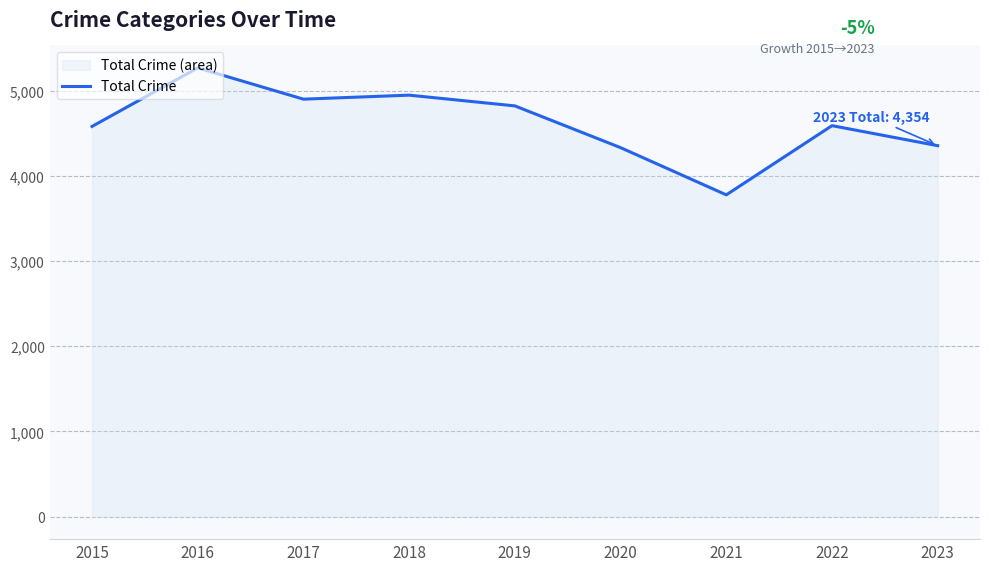

What is the value of the 9th point from the left?

4354